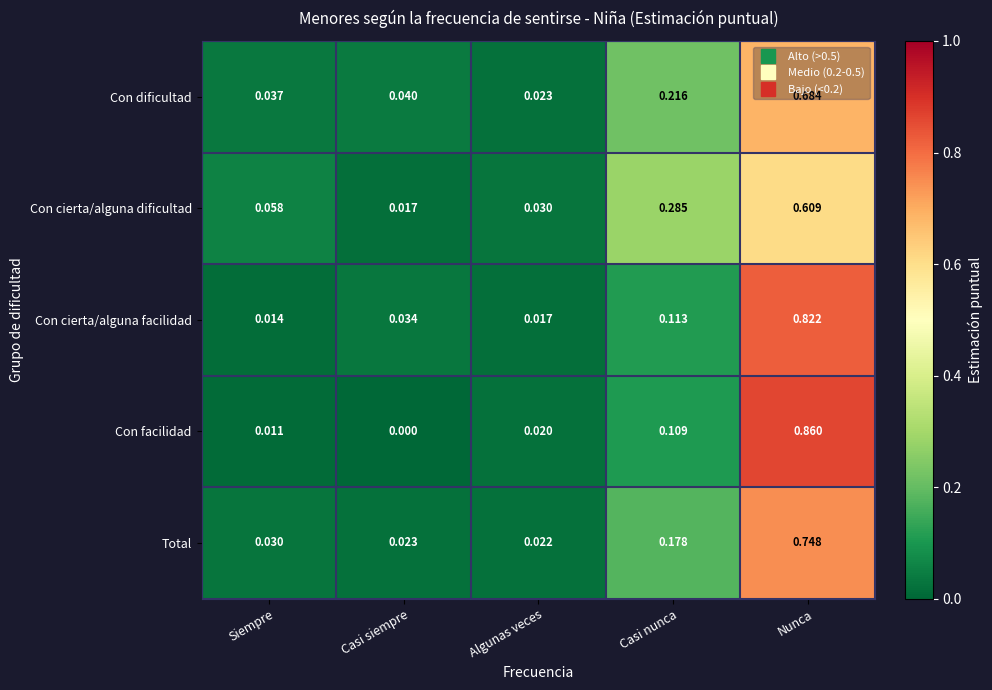

Which series has the largest range (max minus min)?

Con facilidad